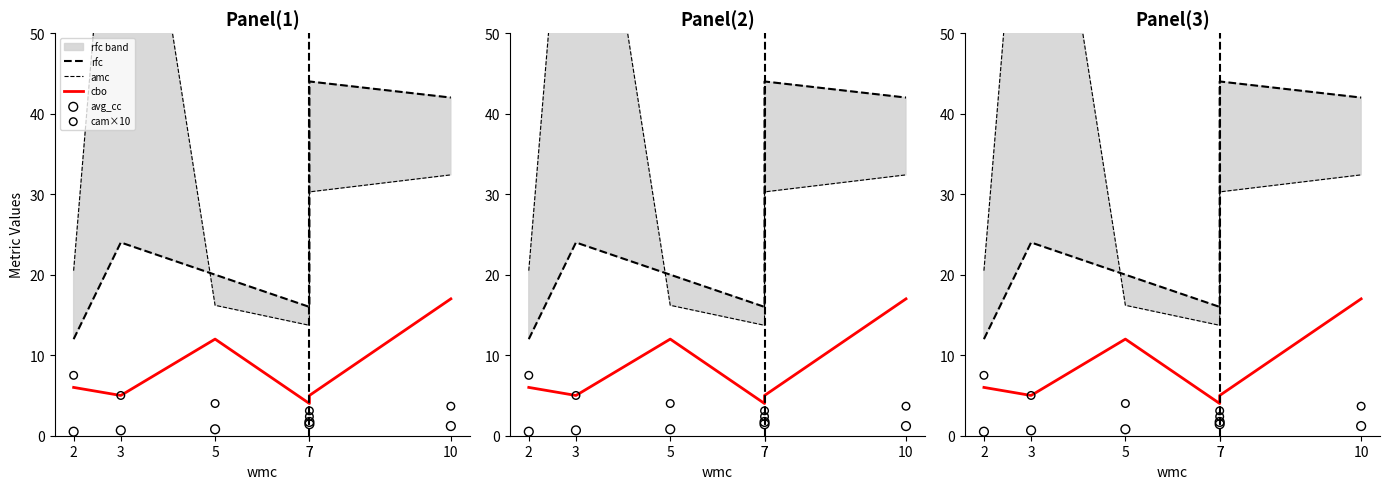

Which series contains the highest Y value?

amc